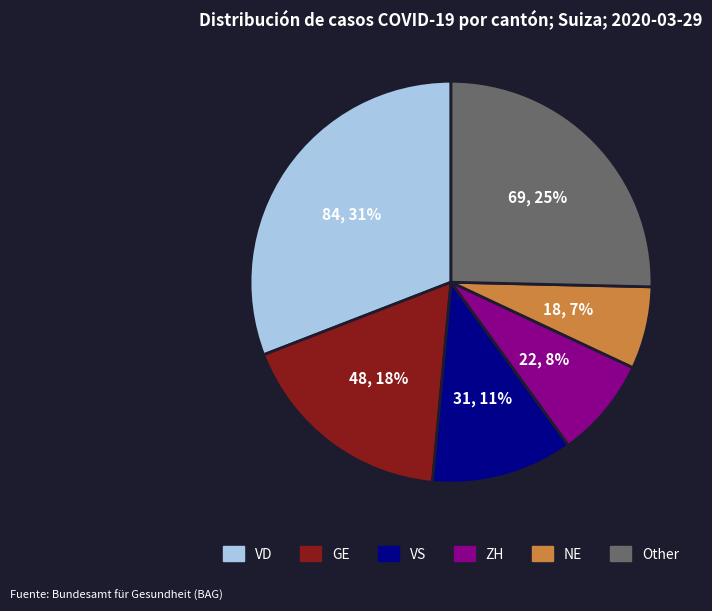

Which slice is the largest?

VD